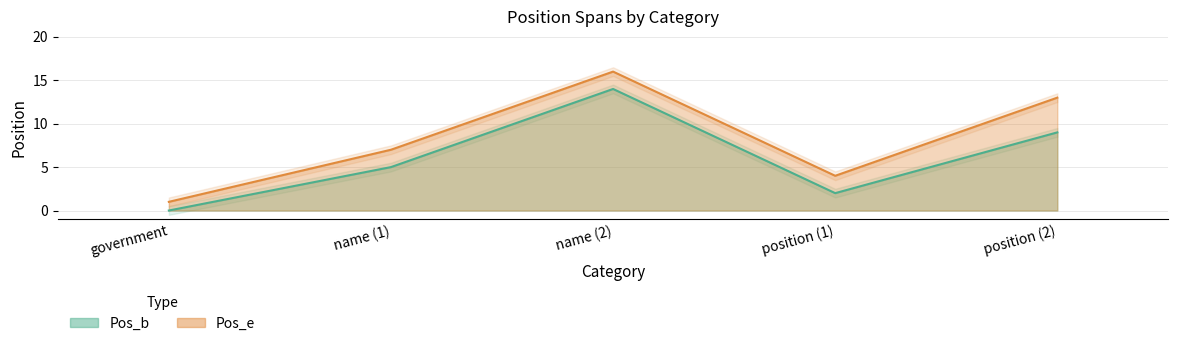

At how many categories does at least one series exceed 3?

4